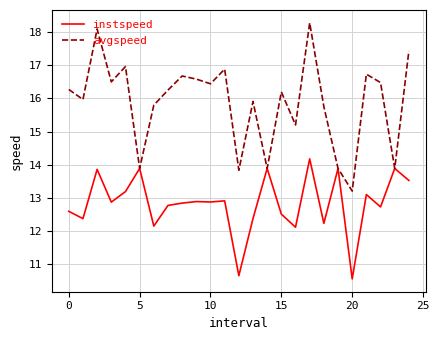

List the series in order of their peak value, lowest first.

instspeed, avgspeed